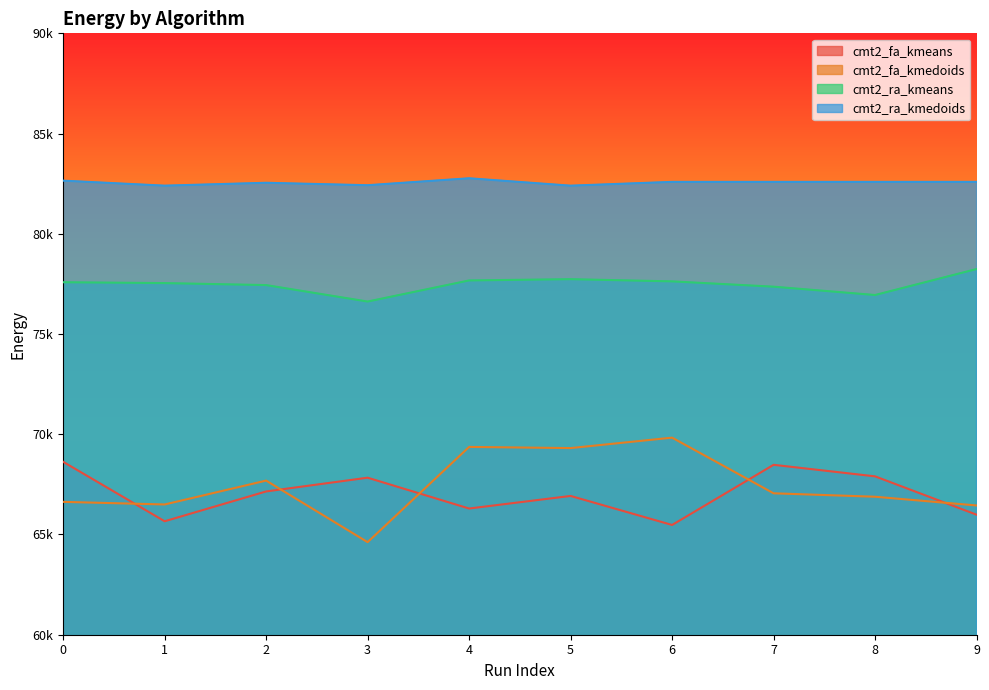

At which category does cmt2_fa_kmeans reach its first local valley?

1